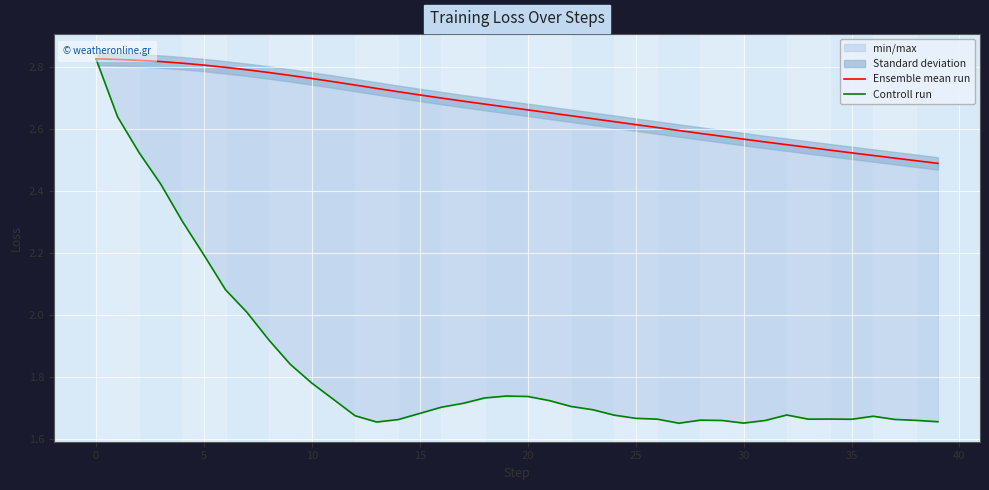

Which series changed the most between 17 and 33?

Ensemble mean run